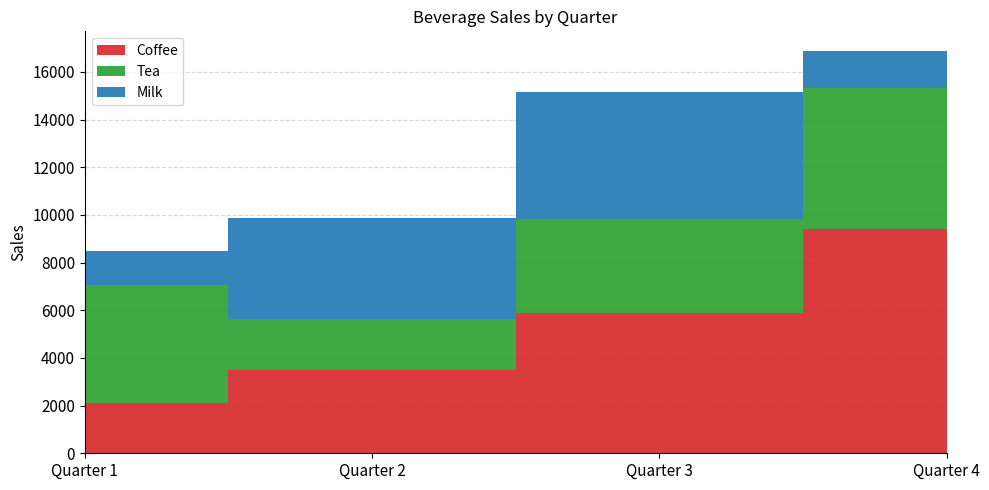

Reading left to right, list all the values displayed in this chart.

Coffee: 2128	3486	5904	9400
Tea: 4939	2148	3918	5921
Milk: 1423	4234	5336	1535